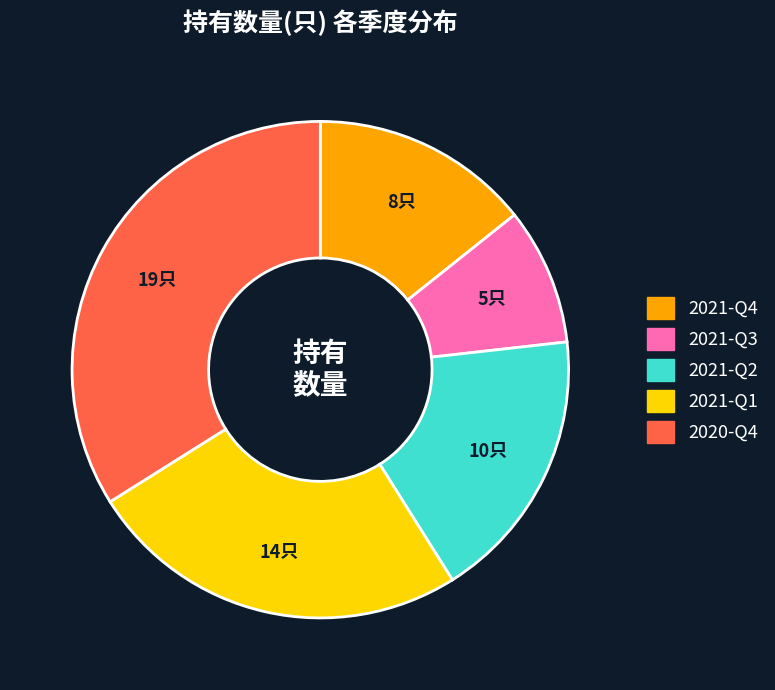

Rank the categories by value from highest to lowest.

2020-Q4, 2021-Q1, 2021-Q2, 2021-Q4, 2021-Q3